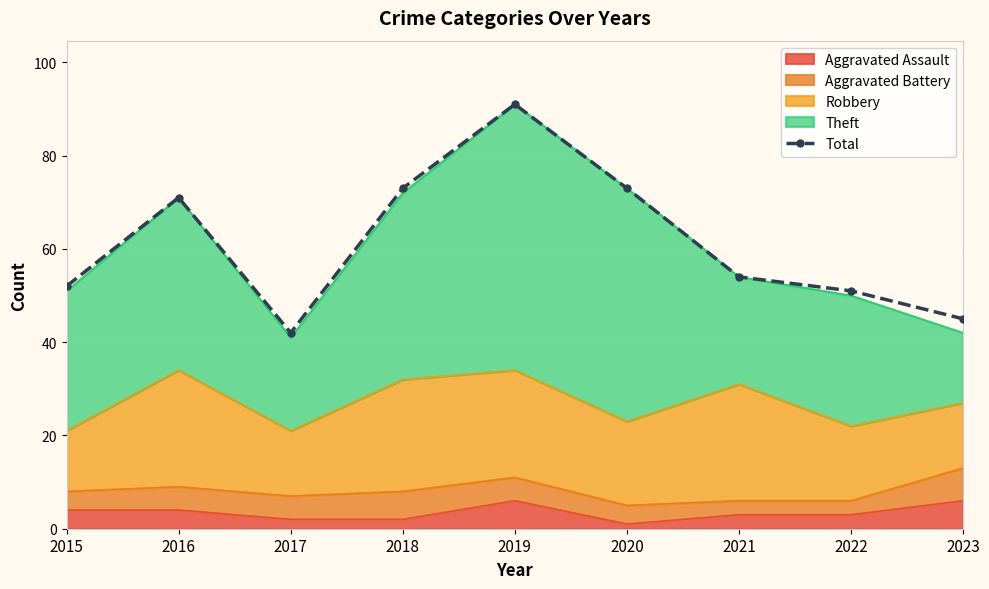

Is it true that the value at 2018 is 47?

False